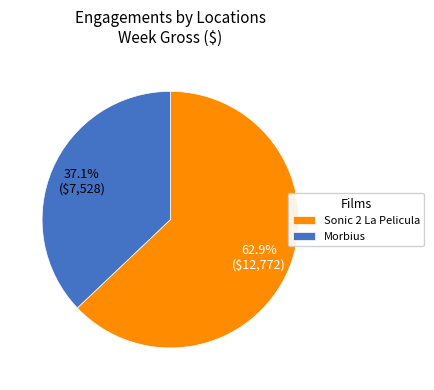

Rank the categories by value from highest to lowest.

Sonic 2 La Pelicula, Morbius